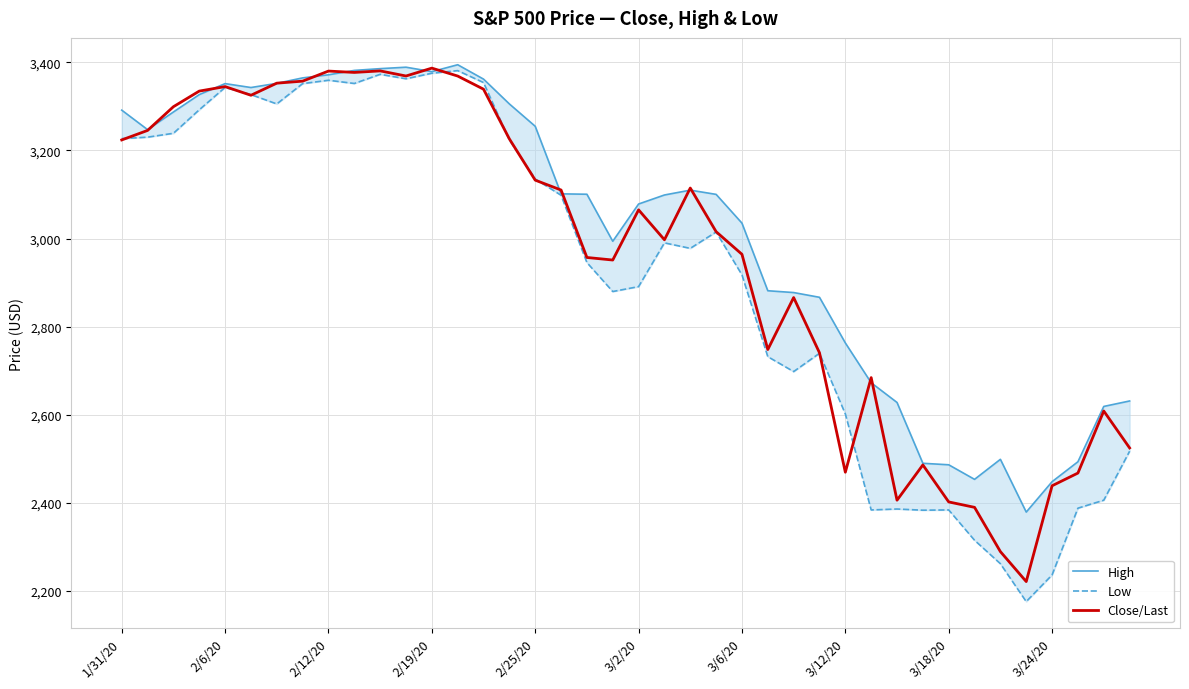

Which series has the largest total across all categories?

High